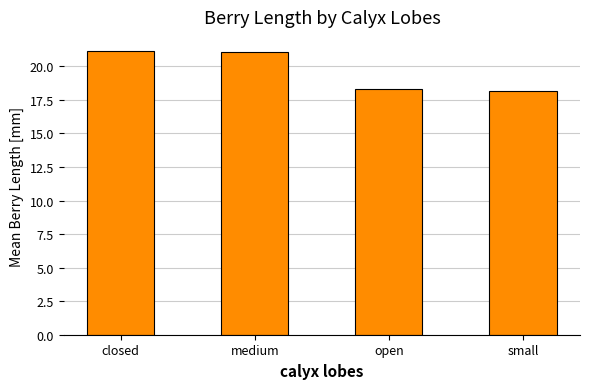

What is the sum of all values?

78.7